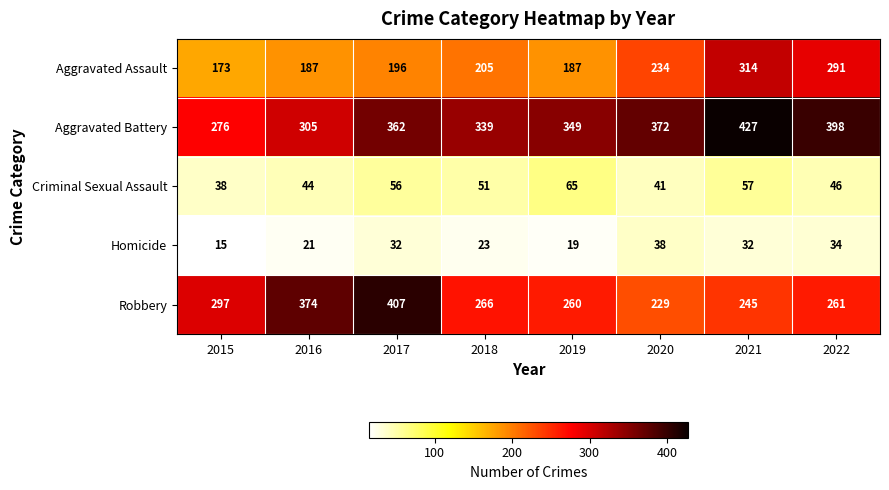

What is the sum of all Aggravated Battery values?

2828